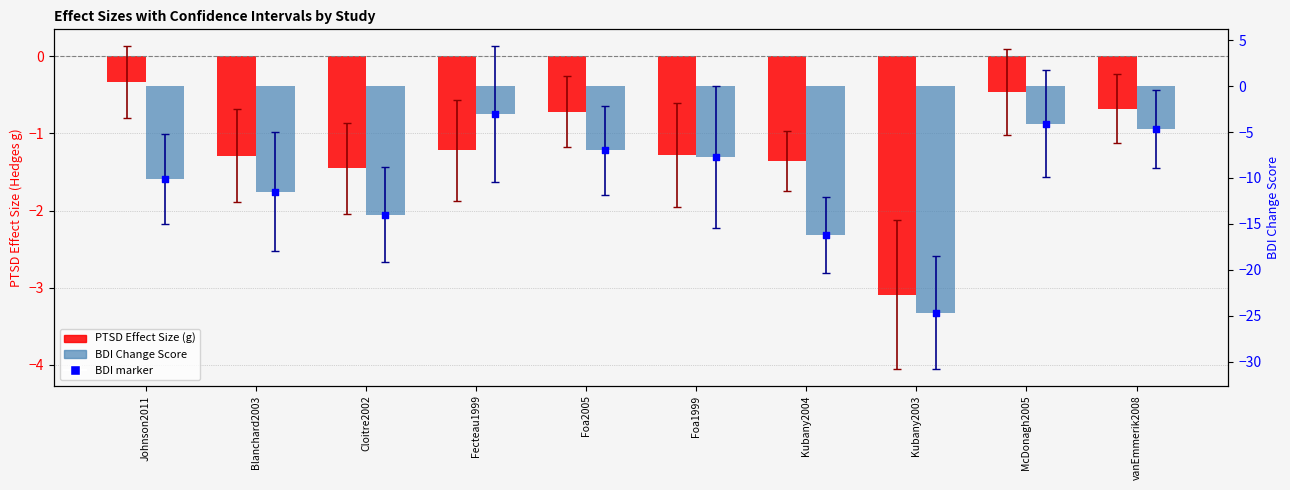

What are all the series names shown in the legend?

PTSD Effect Size (g), BDI Change Score, BDI marker